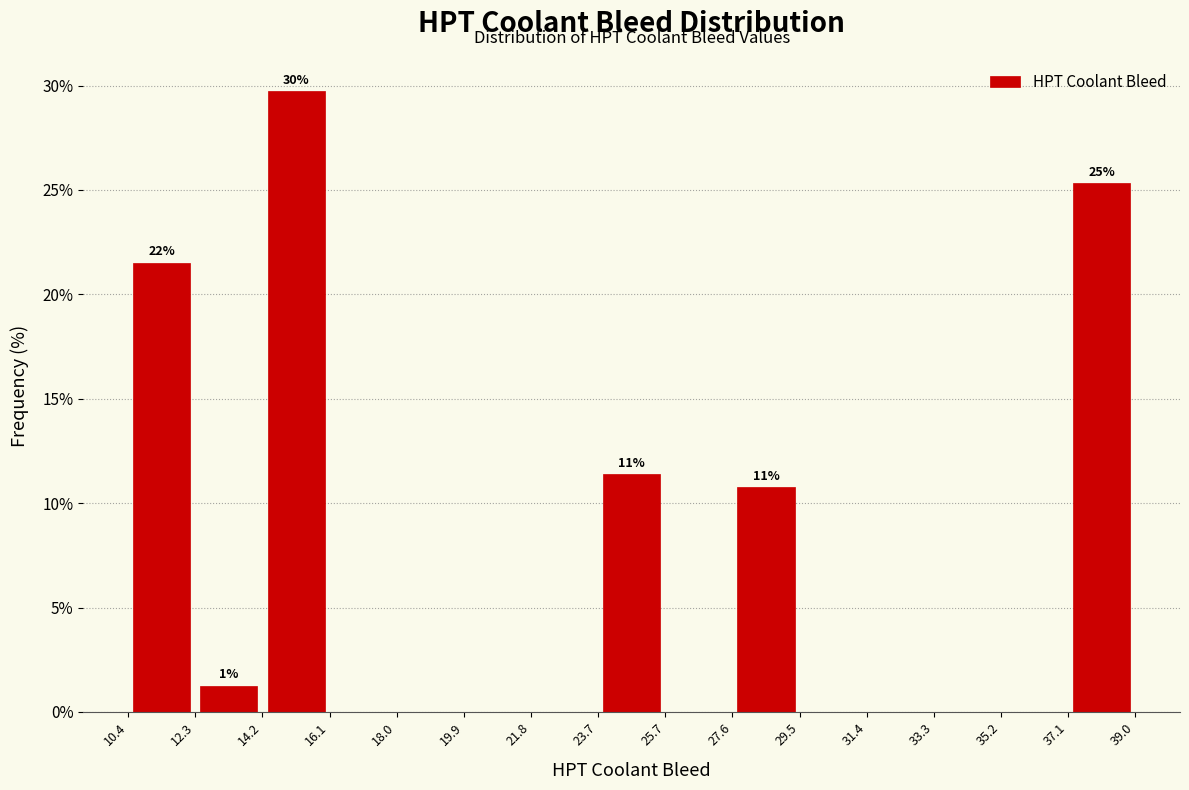

Which range on the x-axis has the tallest bar?

14.2 to 16.1